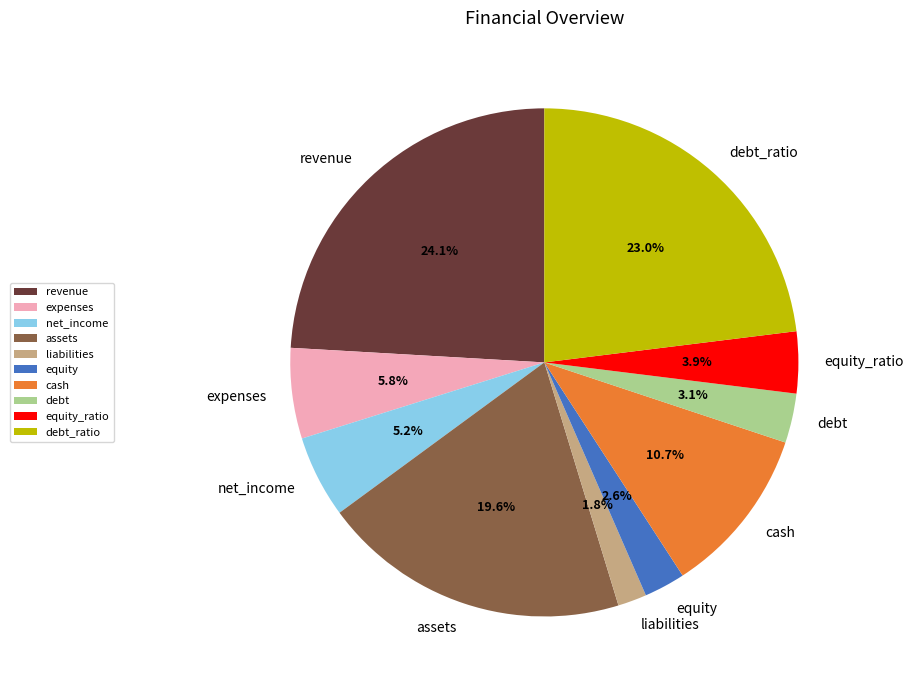

How many segments does this pie chart have?

10